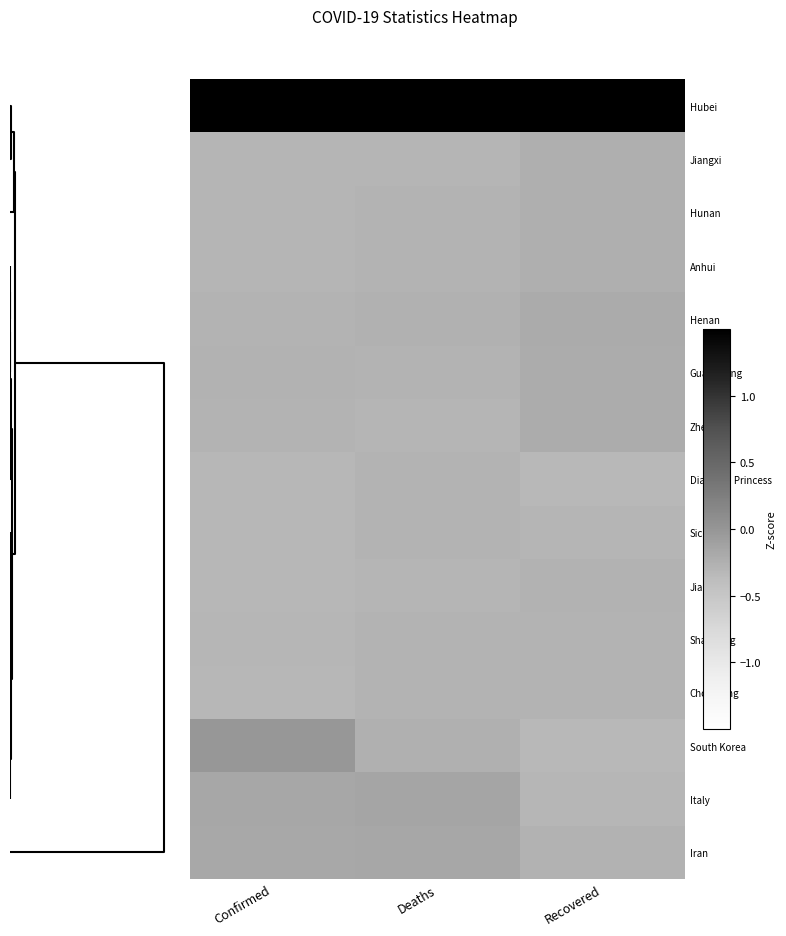

How many data points does each series have?

3